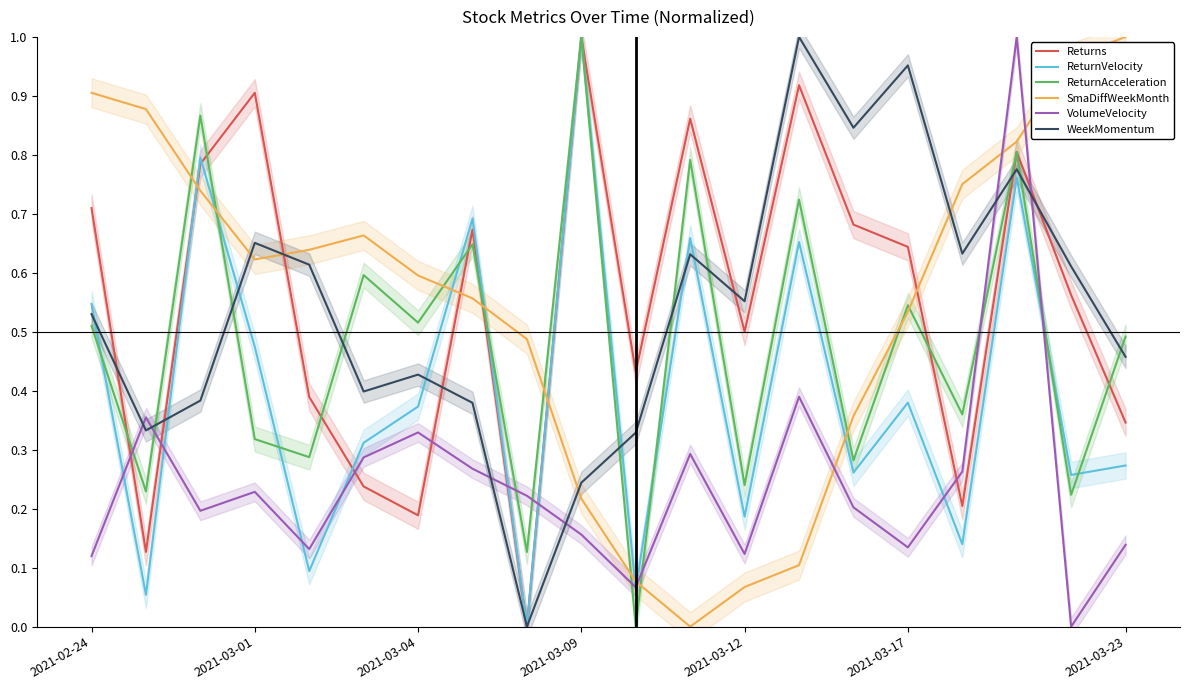

How many lines are shown in the chart?

6